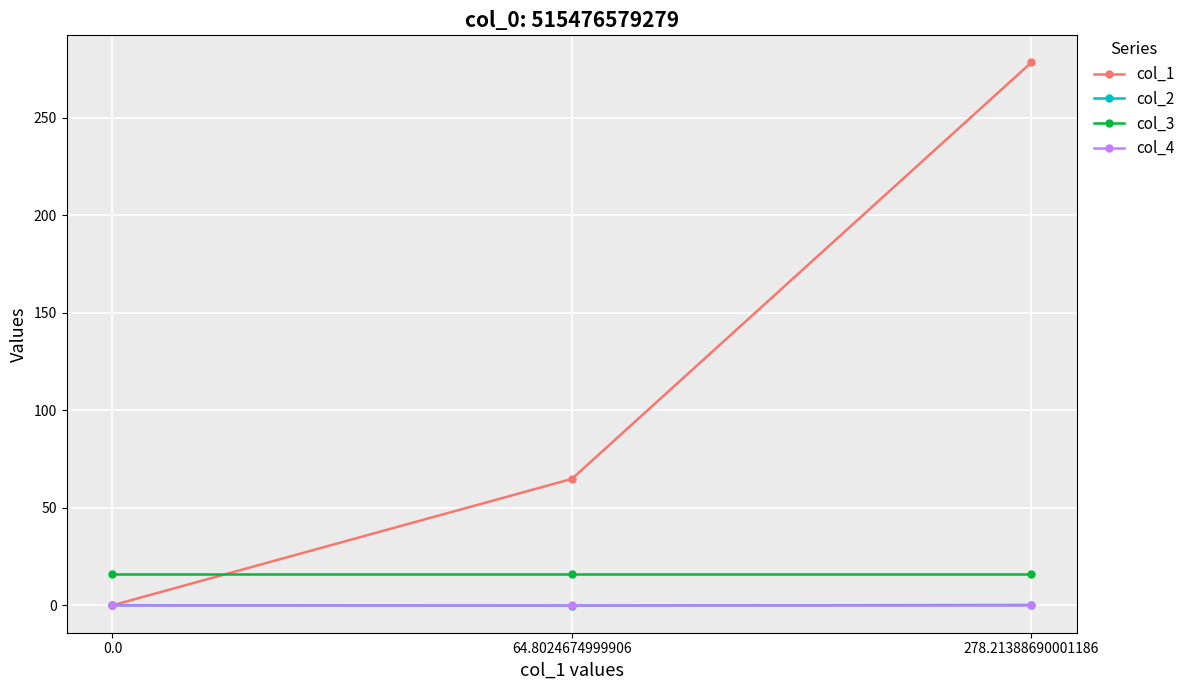

Is the value of col_1 at 278.21388690001186 greater than the value of col_3 at 0.0?

Yes